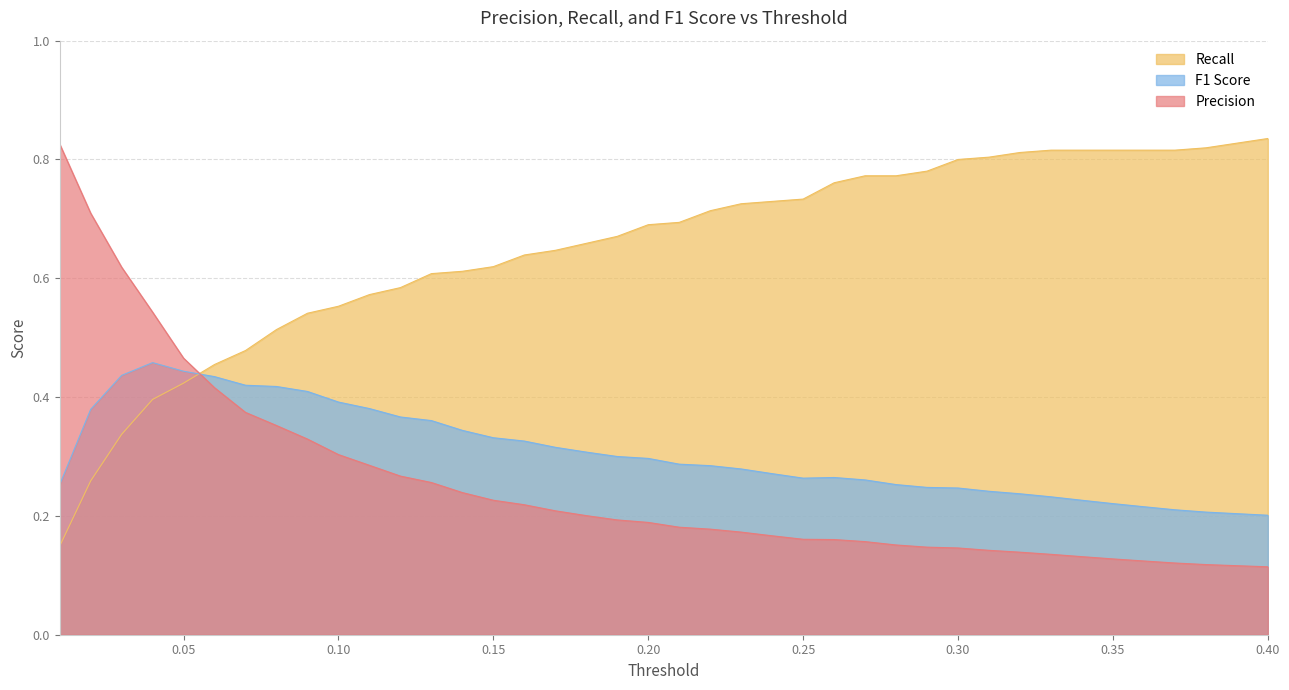

What is the difference between the second highest and second lowest values in the Precision series?

0.6